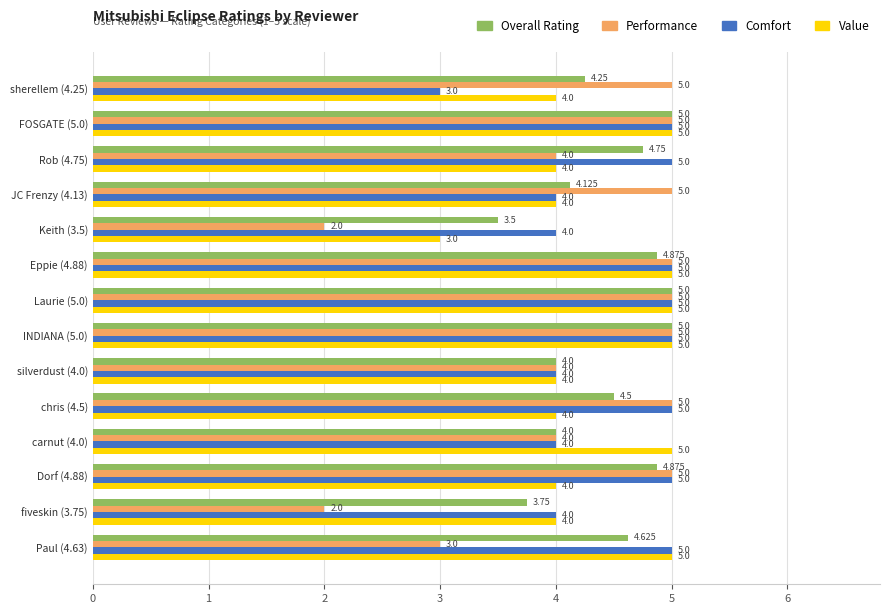

Which series has the largest range (max minus min)?

Performance